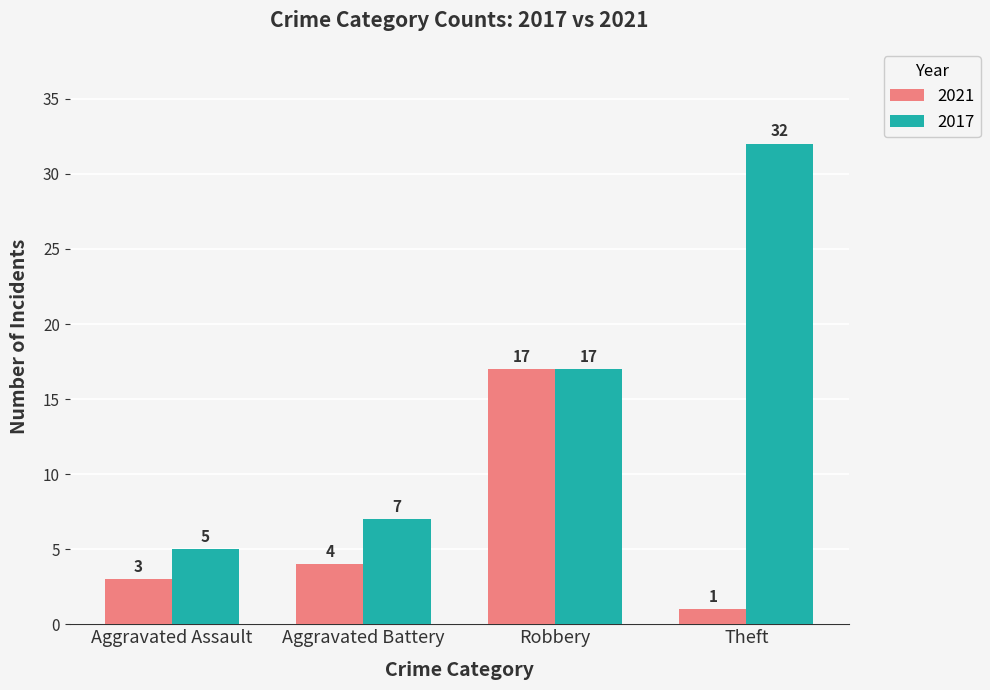

How many categories are shown in the chart?

4